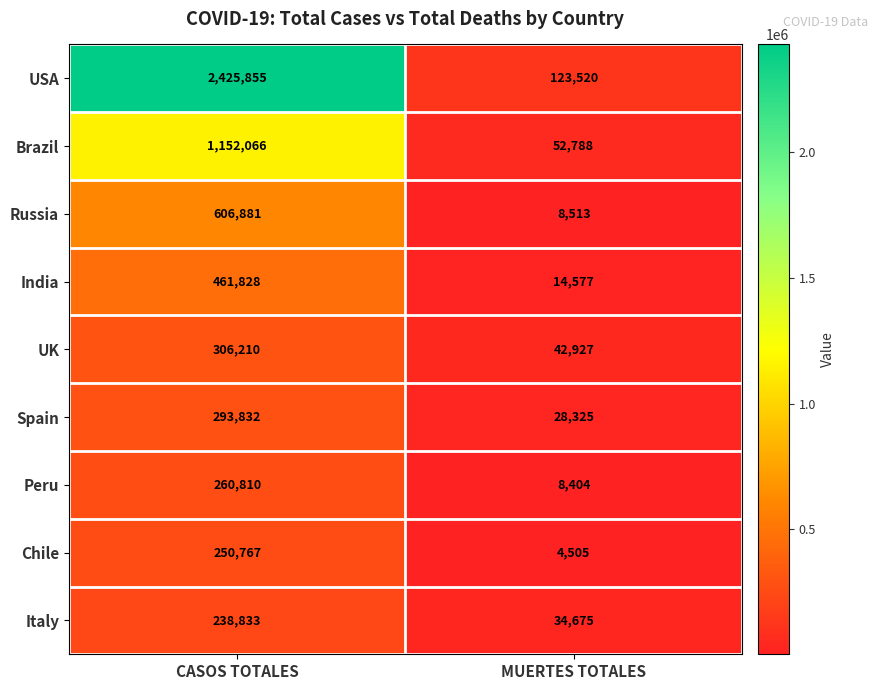

Which series has the largest total across all categories?

USA